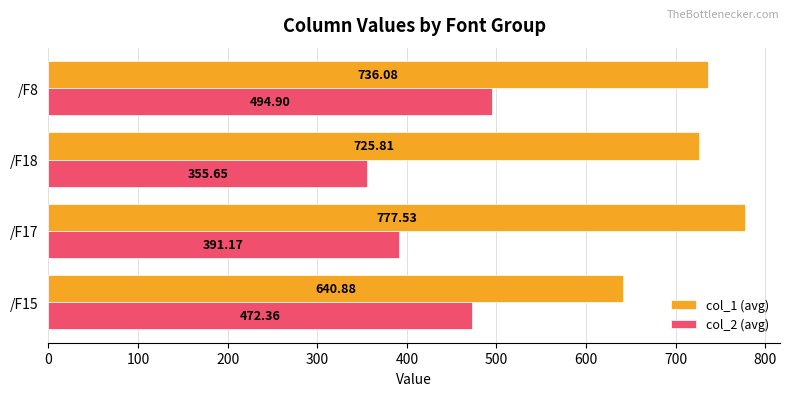

Which series changed the most between /F15 and /F17?

col_1 (avg)